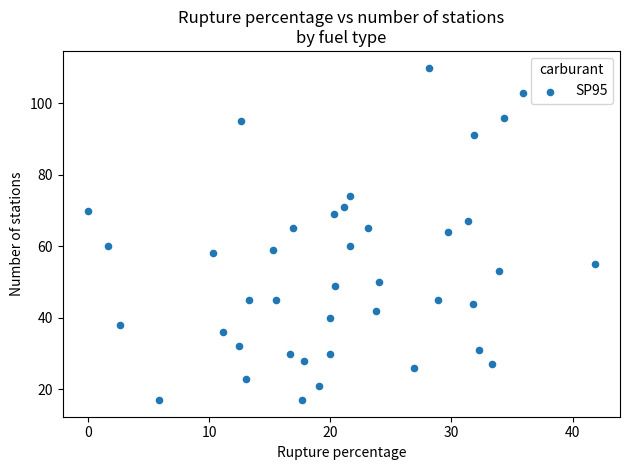

What is the range of Y values (max minus min)?

93